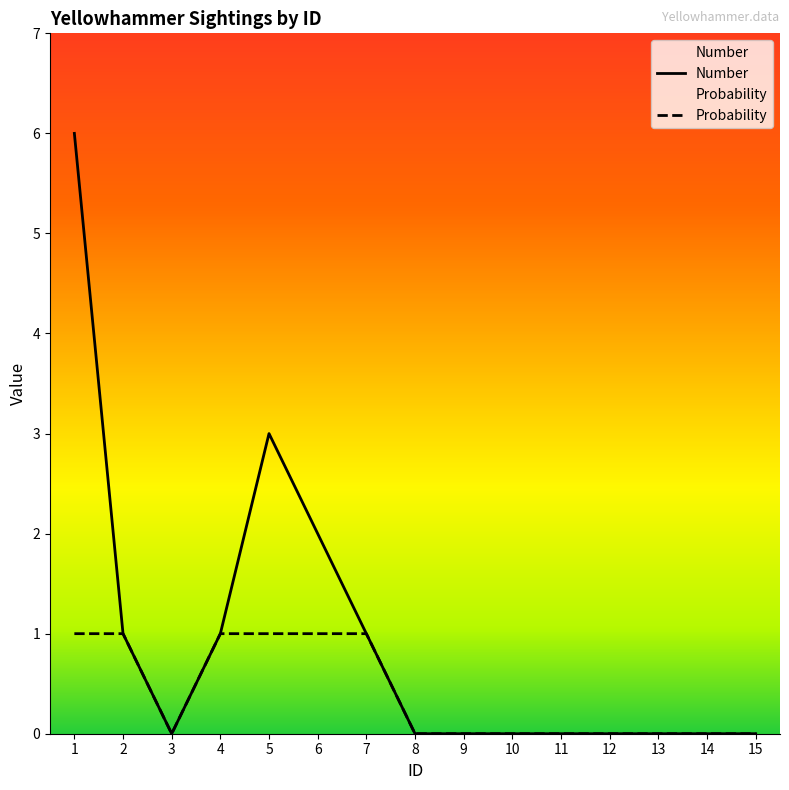

Where is the first local maximum for Number?

5